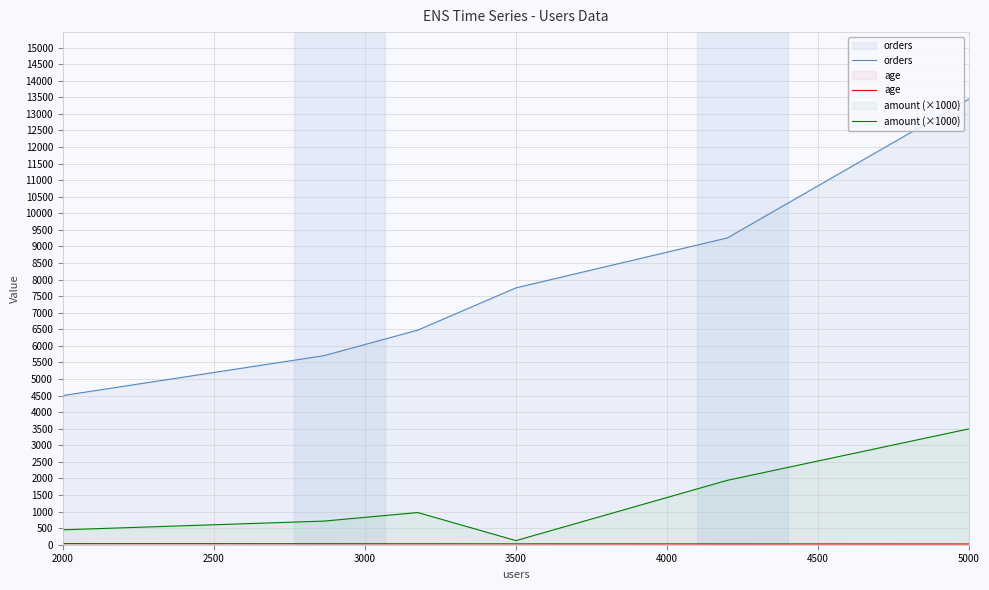

Is it true that orders equals 4500.0 at 2000?

True